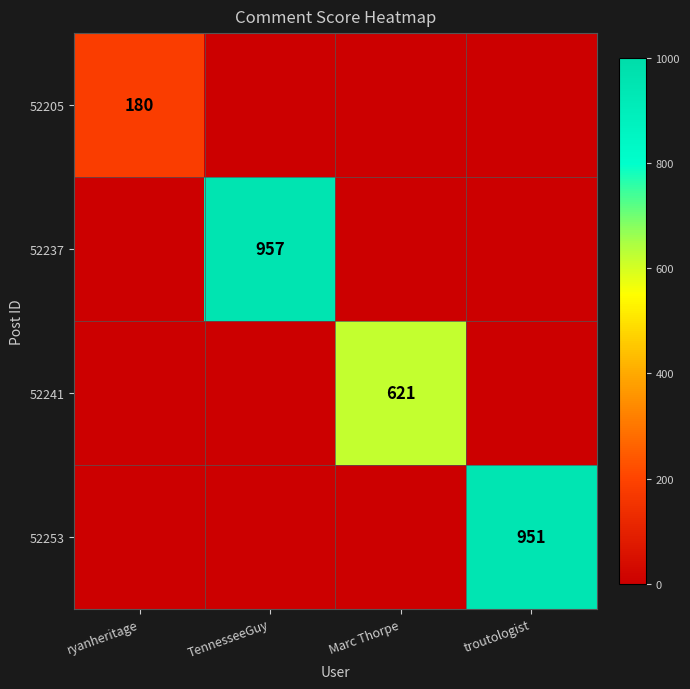

The 52253 series shows 1438 at troutologist. True or false?

False